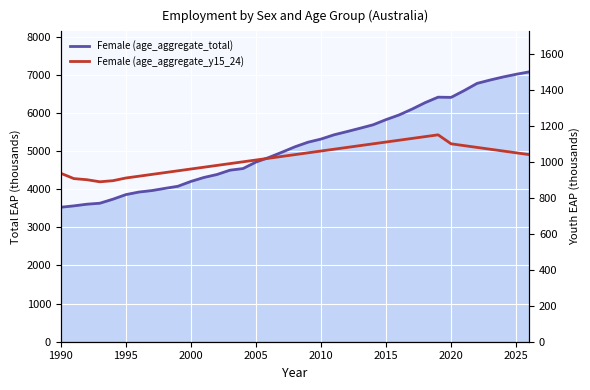

List the series in order of their overall mean, lowest first.

Female (age_aggregate_y15_24), Female (age_aggregate_total)